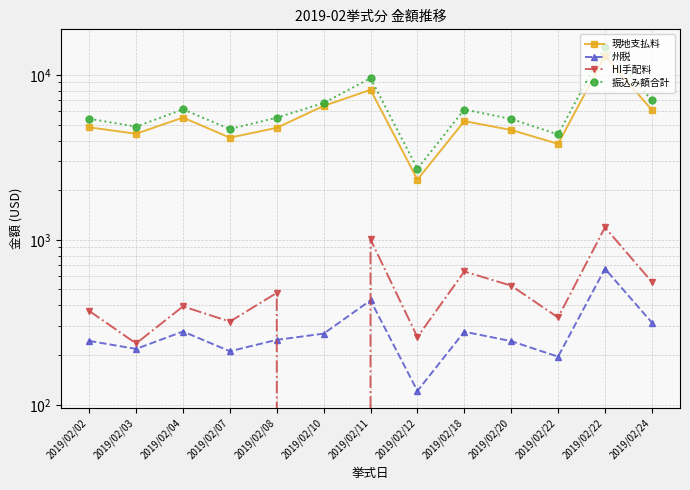

How many series are shown in this chart?

4